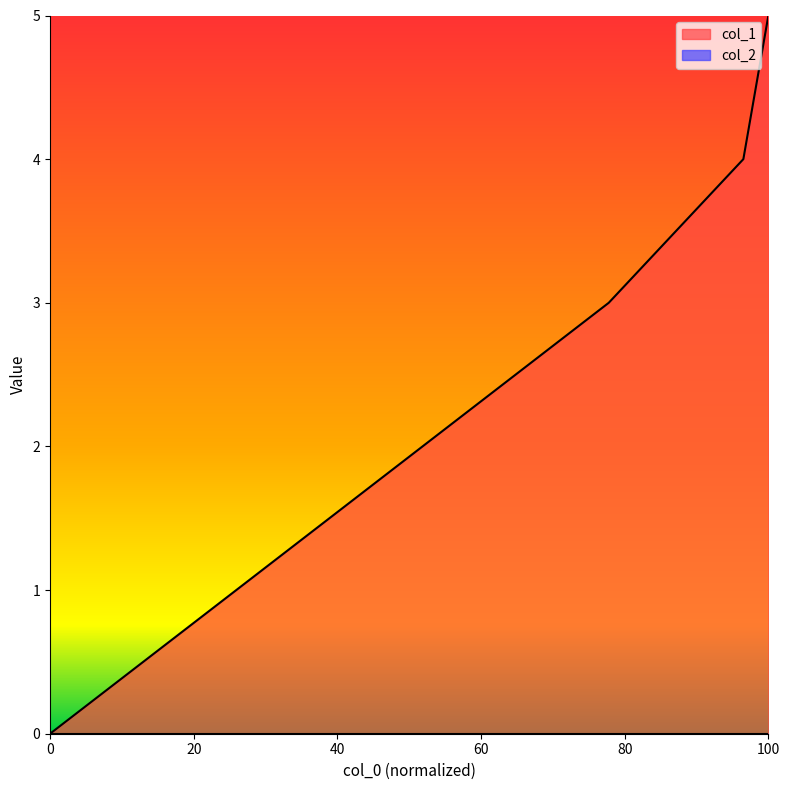

What is the average value?

3